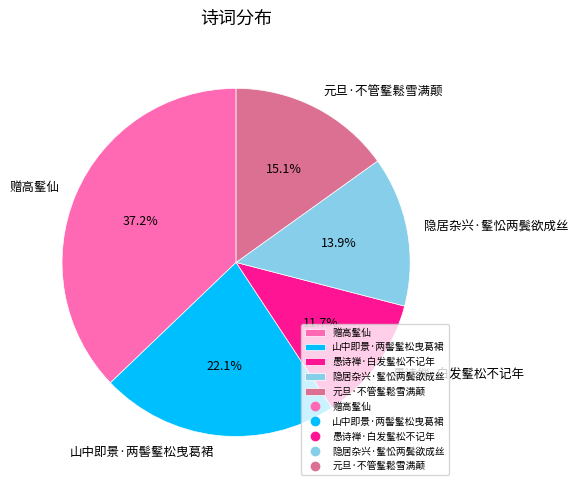

What portion of the pie excludes 元旦·不管髼鬆雪满颠?

84.9%